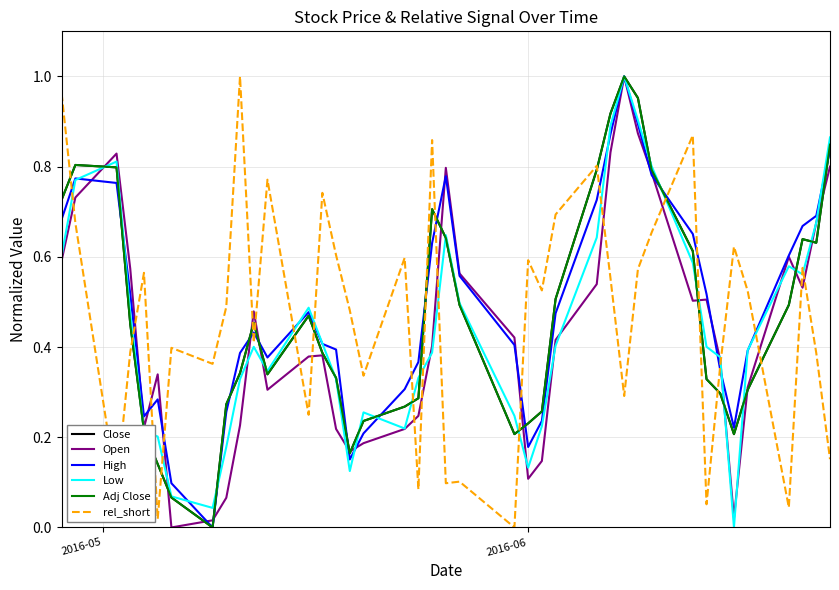

What is the sum of all Adj Close values?

18.6